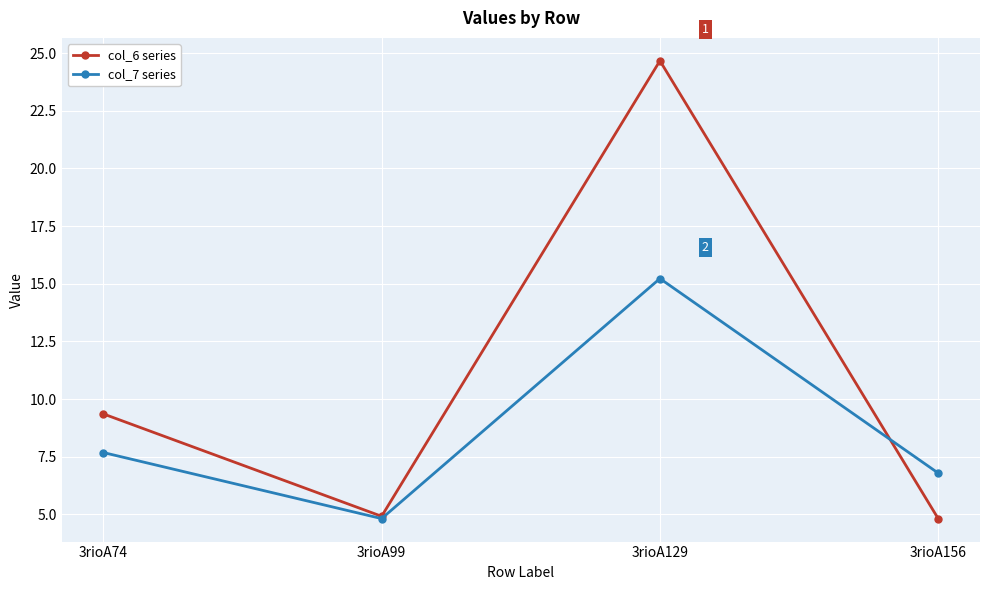

Is this an area chart (filled region under the line)?

No